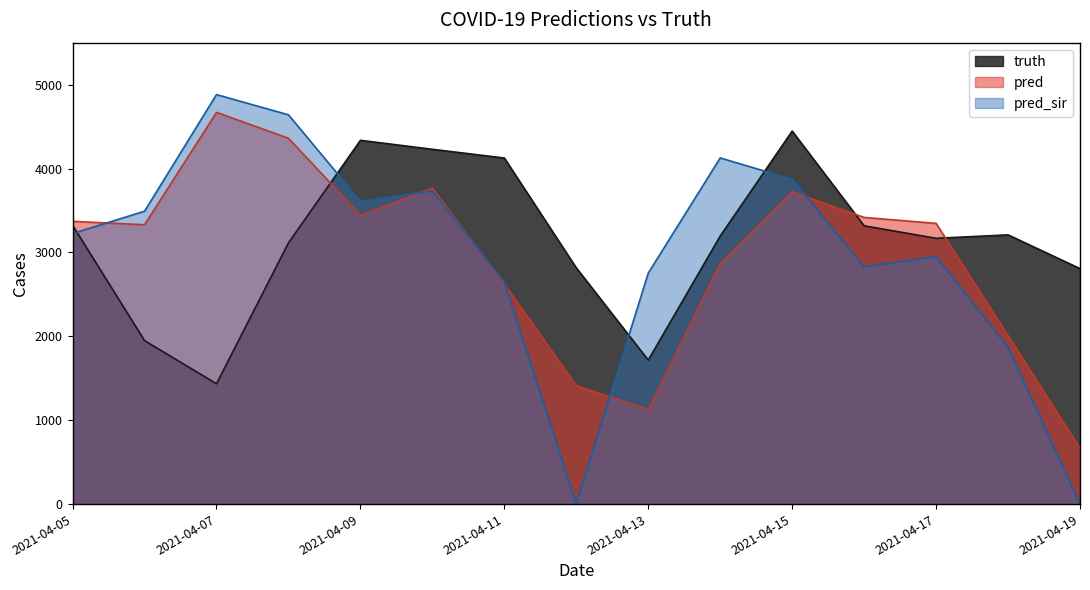

What is the value of the truth point at the 1st from the left?

3323.0